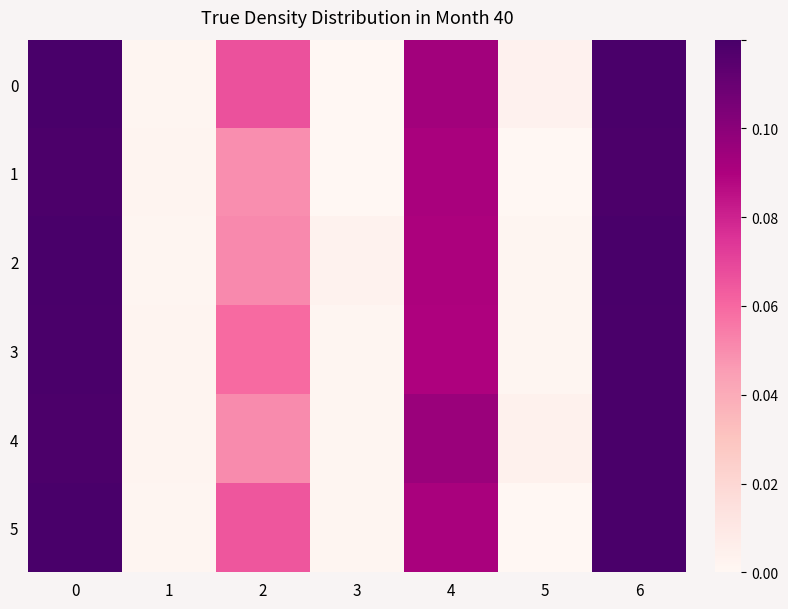

Rank the series by their maximum value, from lowest to highest.

1, 3, 4, 0, 2, 5